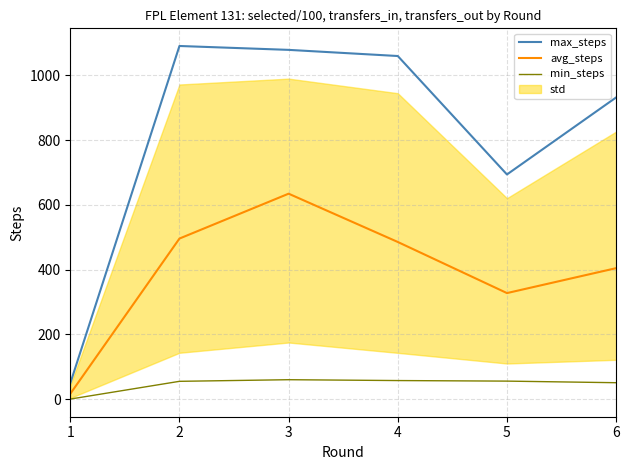

Is this an area chart (filled region under the line)?

No